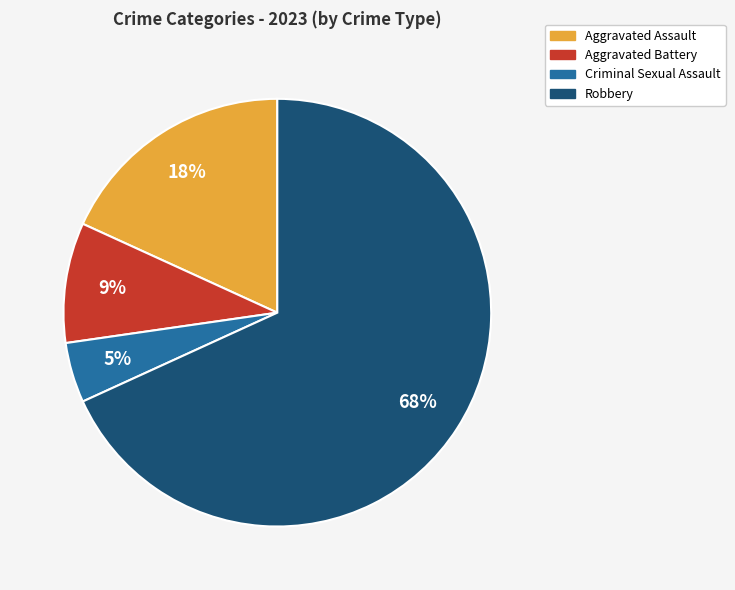

Which slice represents more than half of the pie?

Robbery